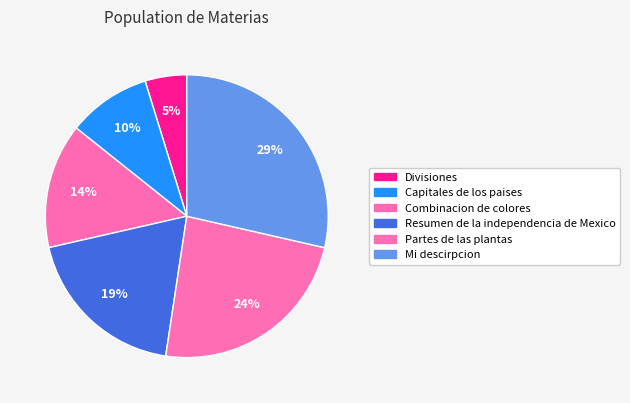

To the nearest percent, what is the difference between the largest and smallest slice percentages?

24%